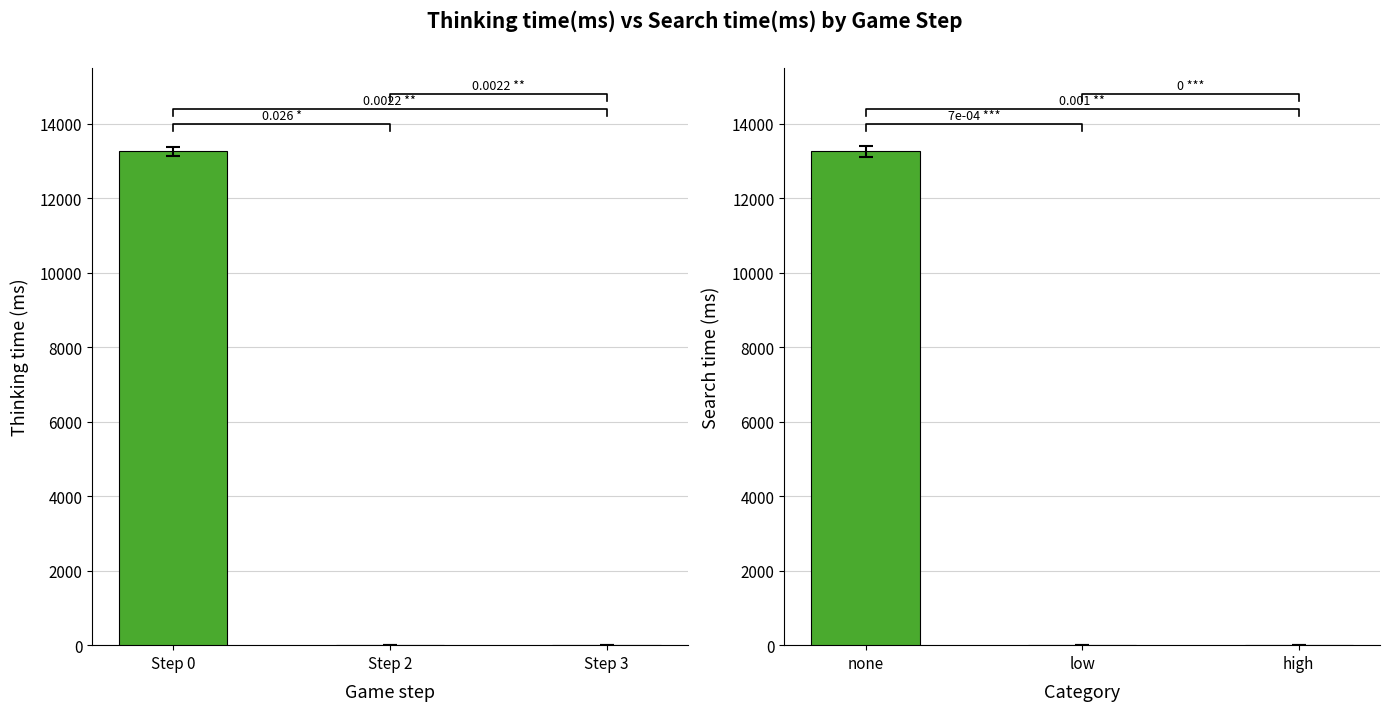

What is the greatest value displayed?

13251